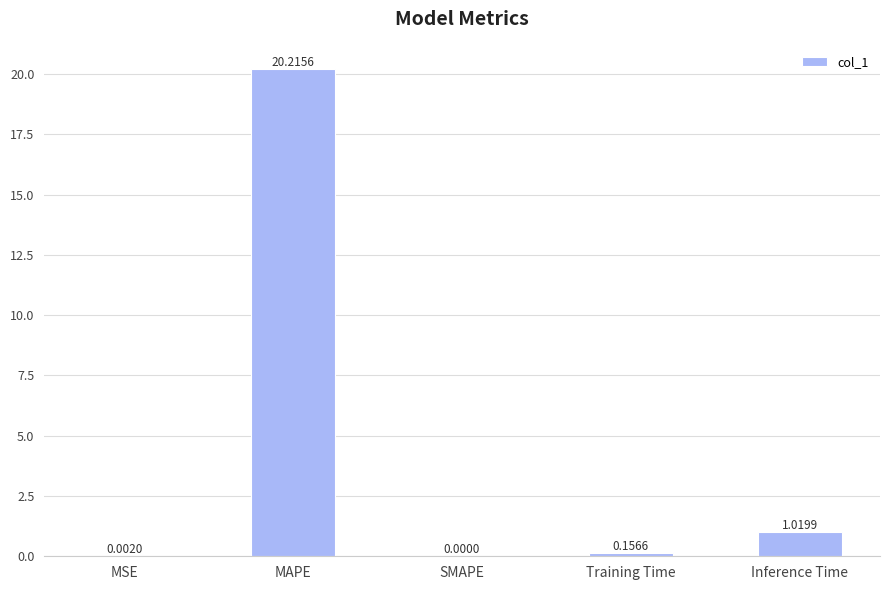

At which label is the value closest to 10?

Inference Time